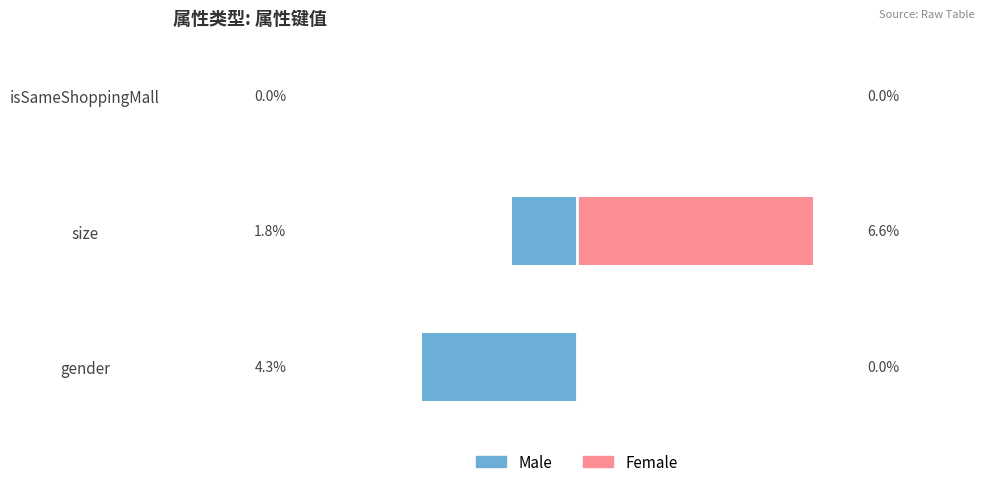

What is the spread (max minus min) of values at gender?

4.3